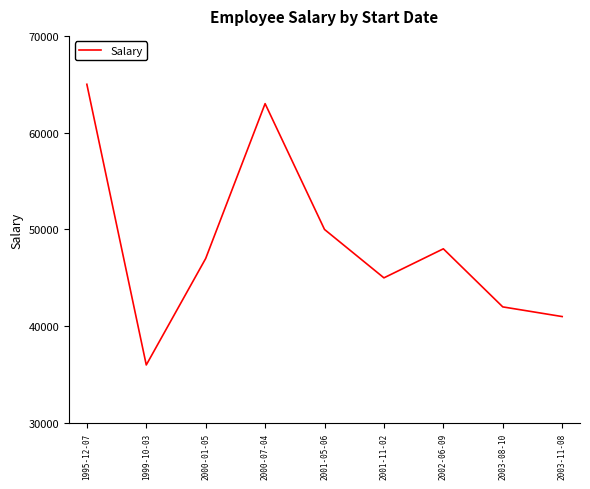

What is the average value?

48556